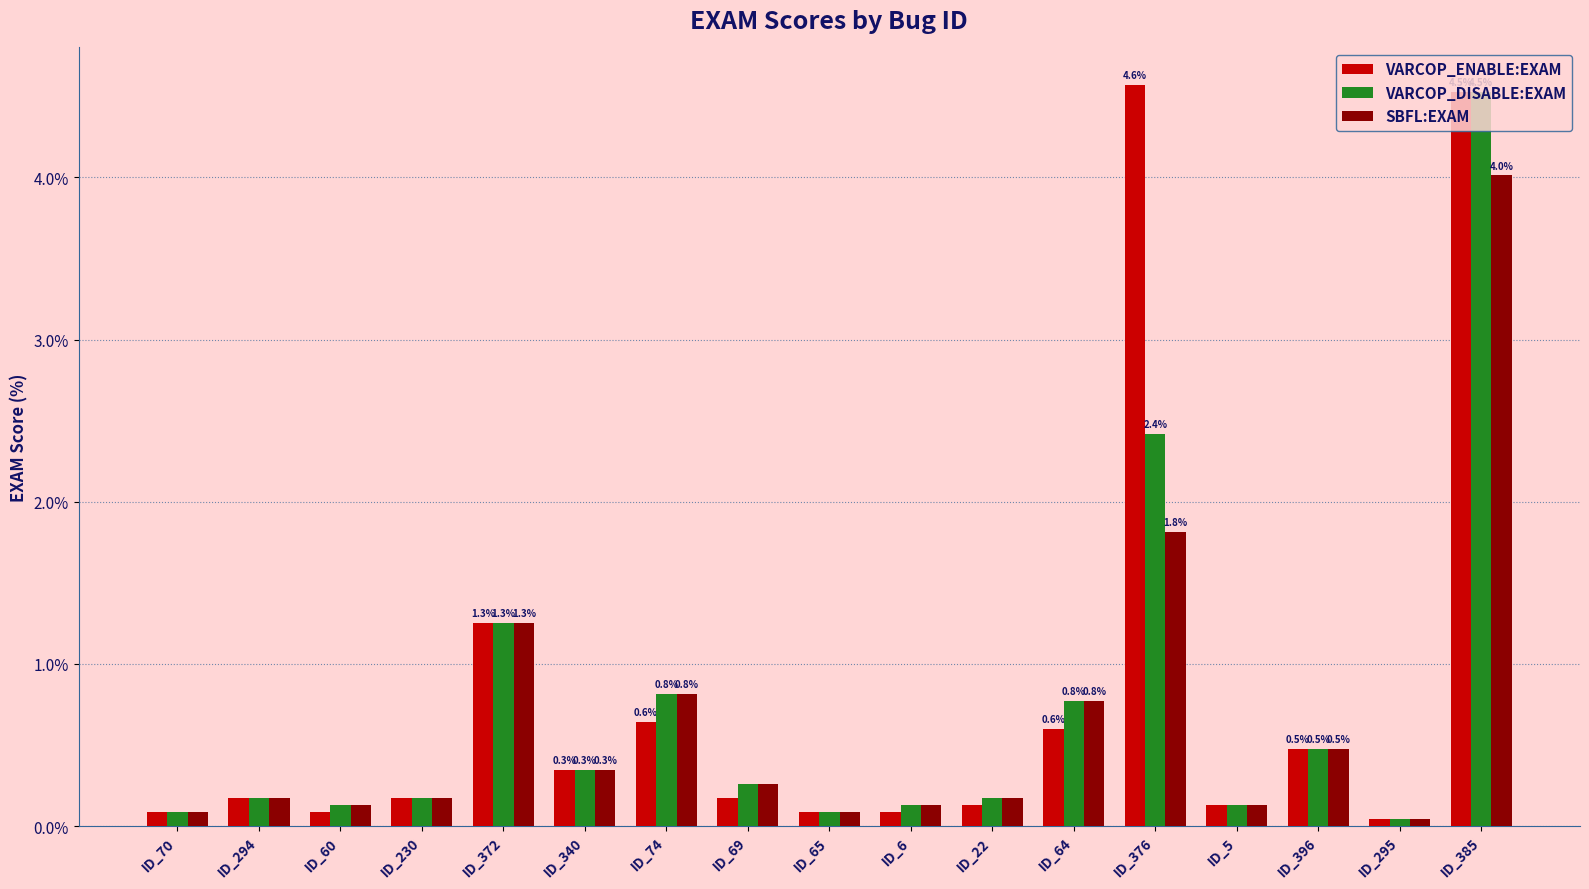

What is the greatest value displayed?

4.6